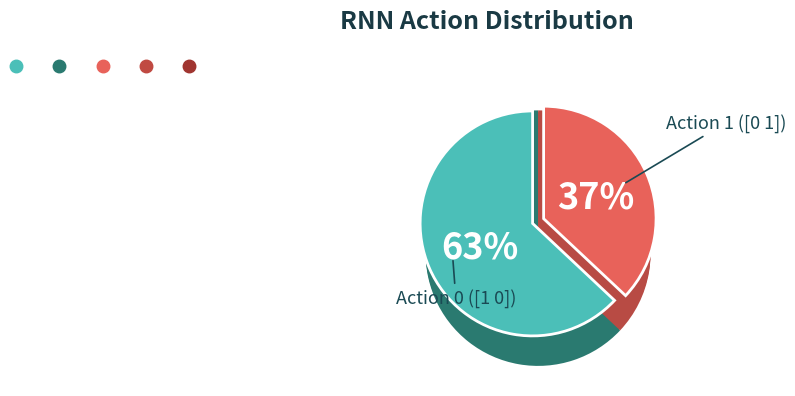

To the nearest percent, what is the average slice percentage?

50%